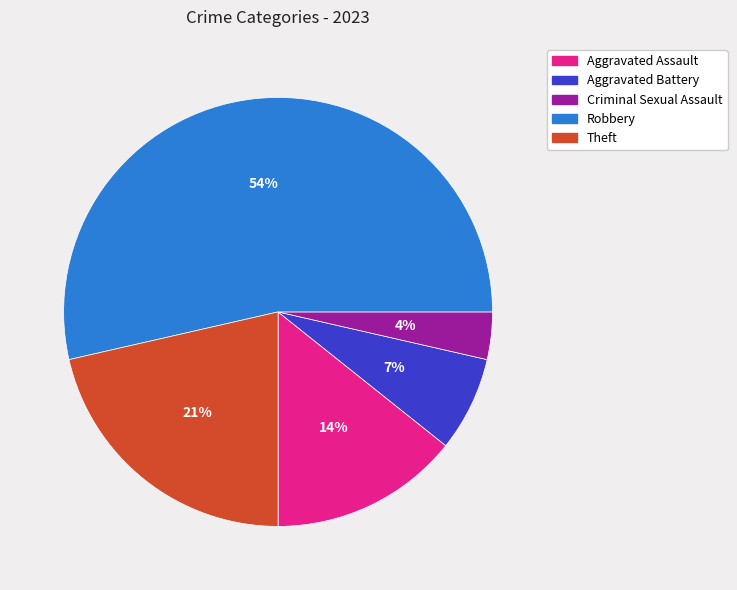

What is the smallest slice in the pie chart?

Criminal Sexual Assault